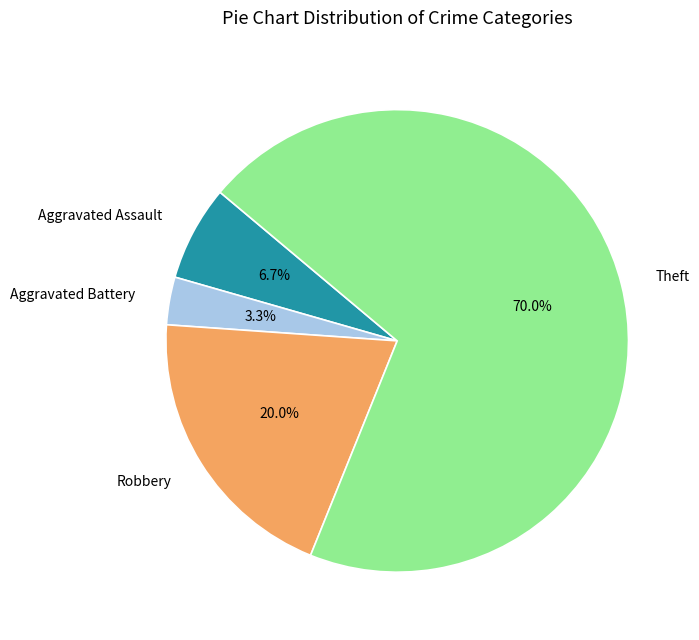

What is the ratio of the value at Theft to the value at Robbery?

3.5